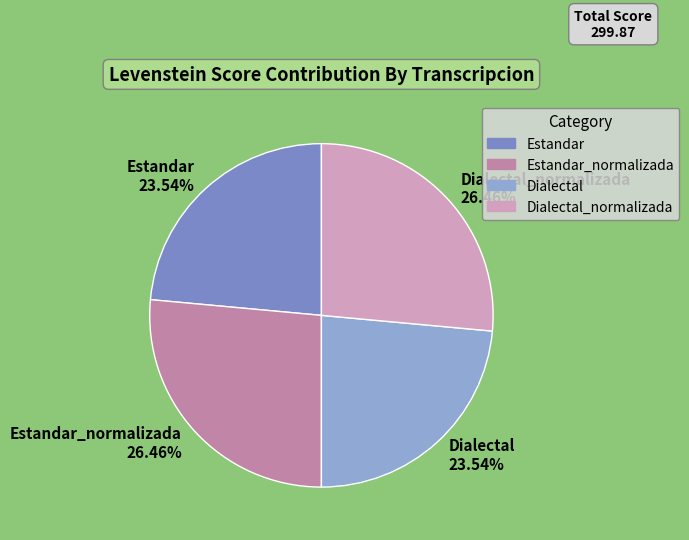

Does Dialectal_normalizada represent more than half of the total?

No